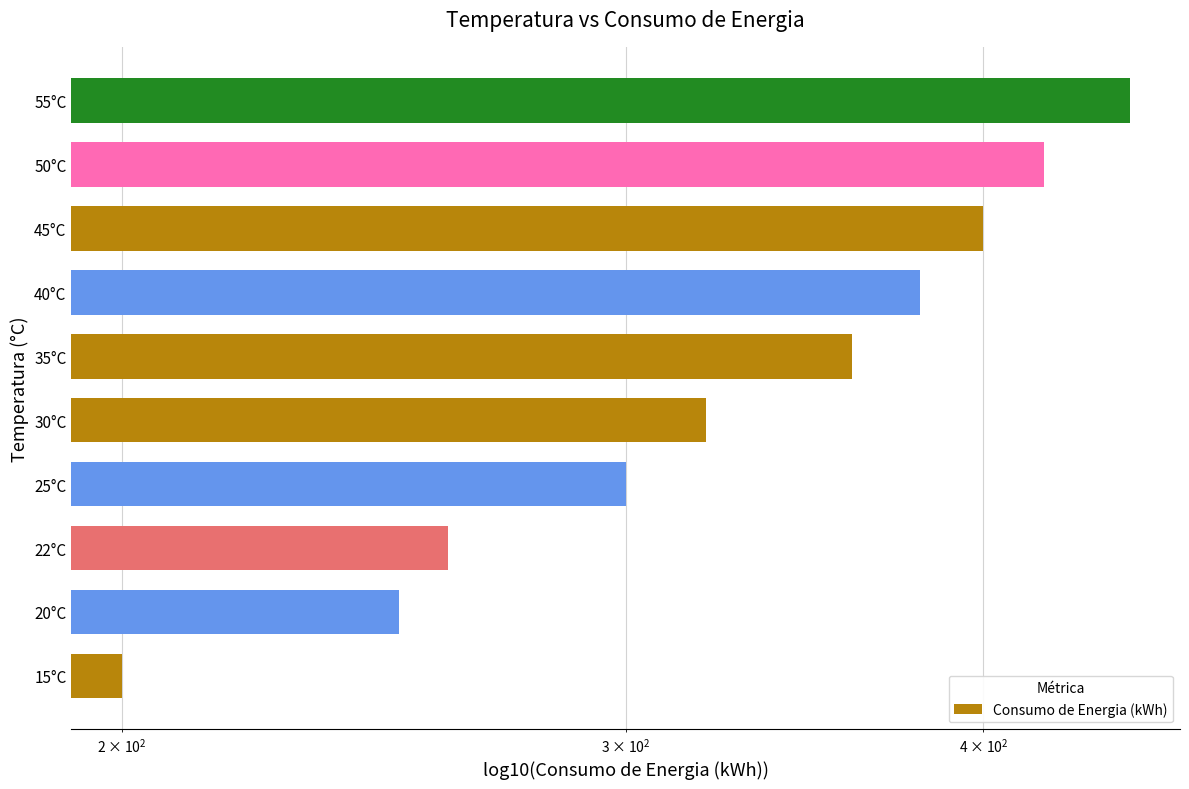

What is the difference between the maximum and minimum values?

250